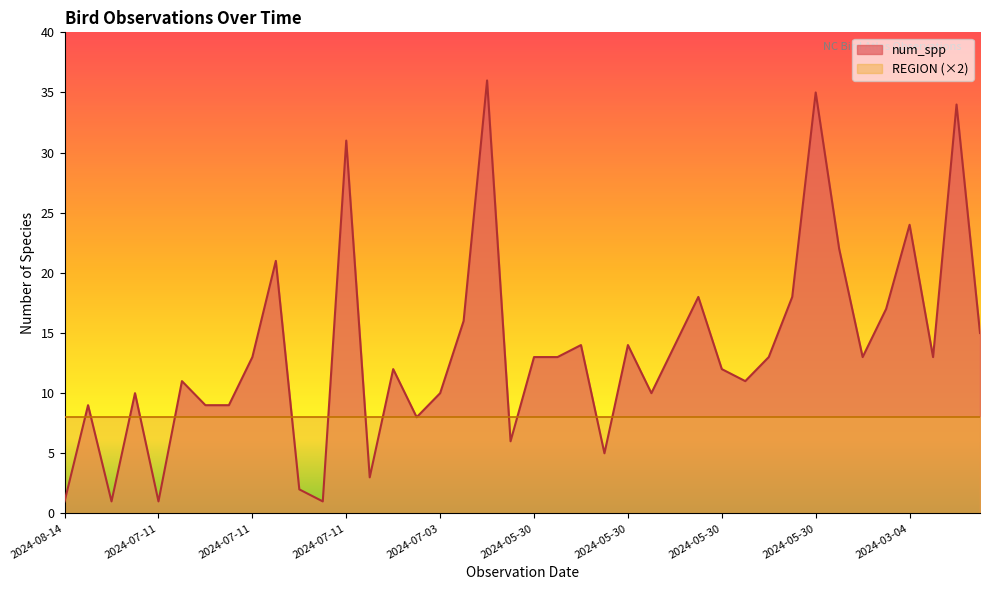

What are all the series names shown in the legend?

num_spp, REGION (×2)